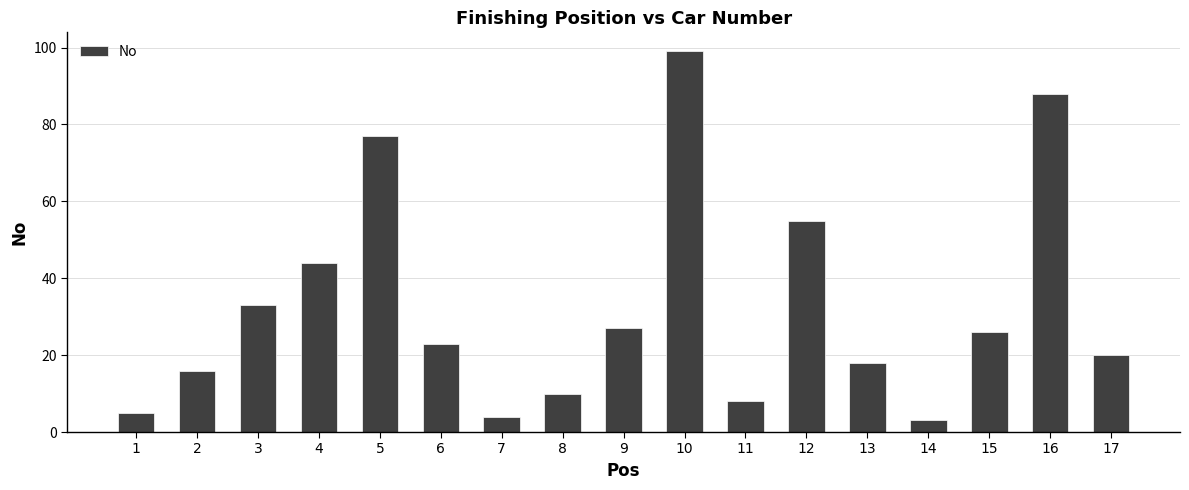

At which category does the chart reach its minimum across all series?

14